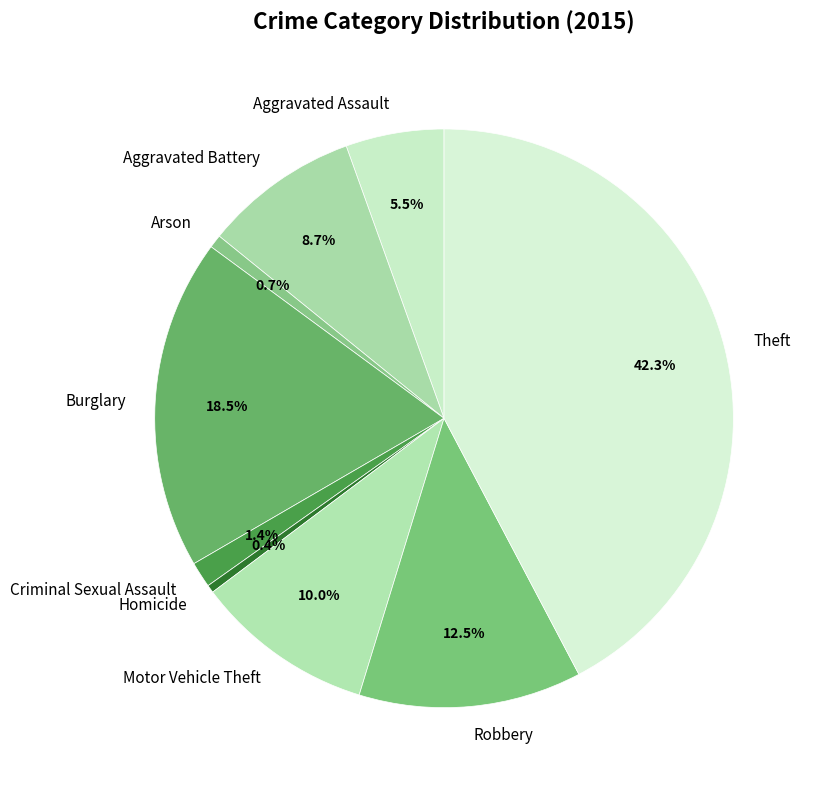

To the nearest percent, what is the combined percentage of Aggravated Battery and Motor Vehicle Theft?

19%